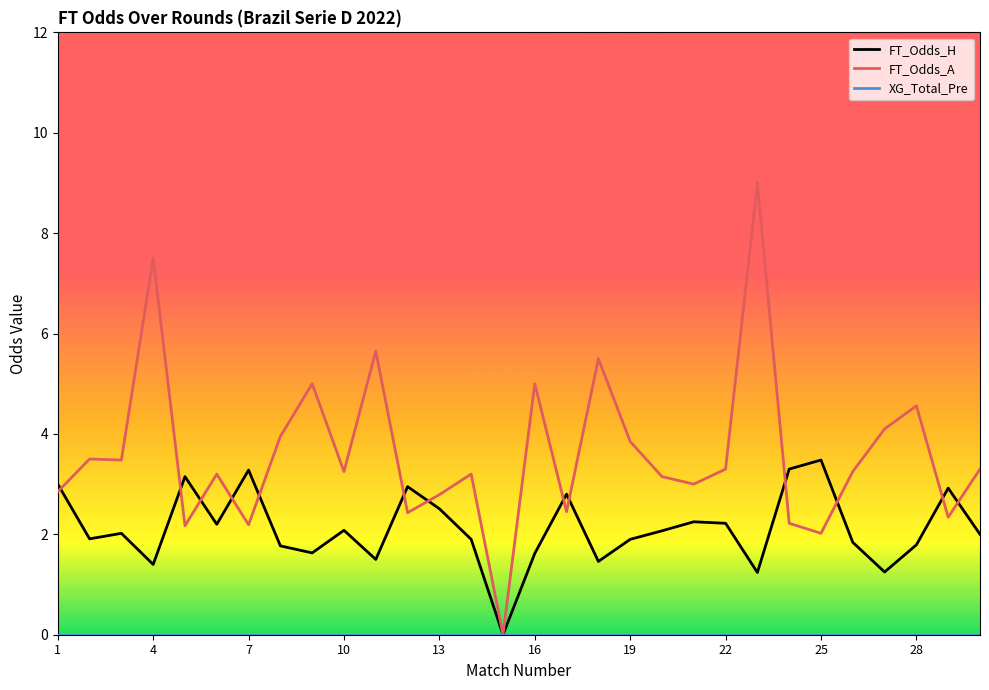

Which series has the widest spread of values?

FT_Odds_A